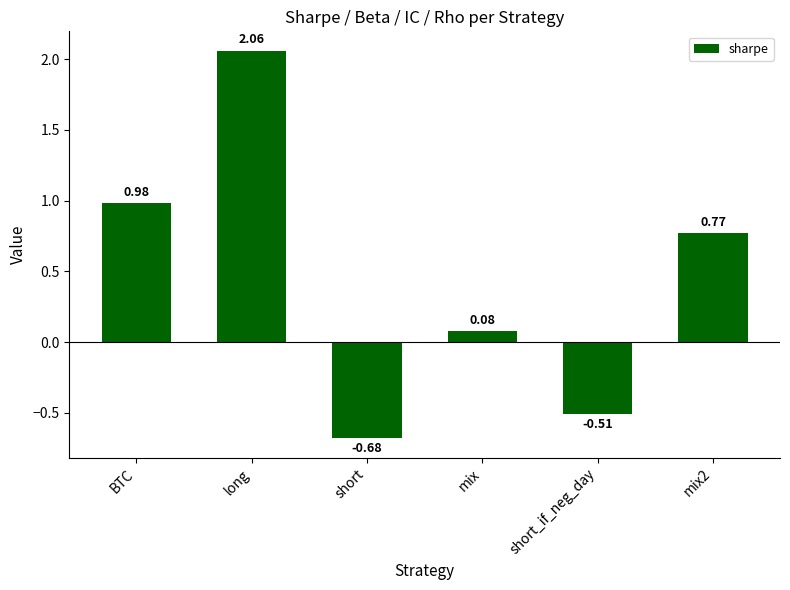

What is the difference between the maximum and second lowest values?

2.6